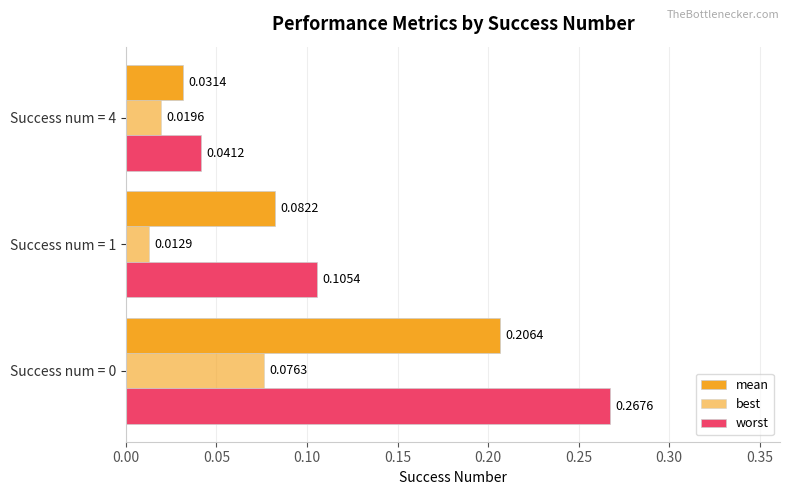

What is the difference between the maximum and minimum values in the worst series?

0.2